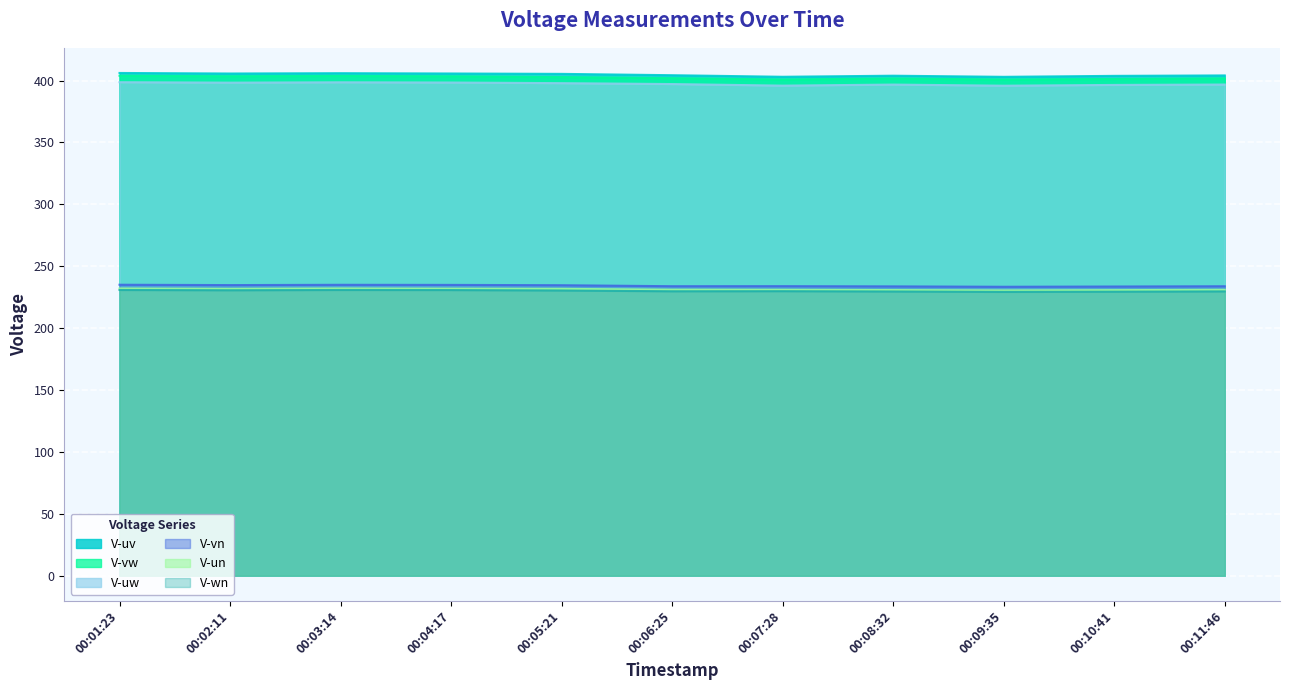

List the labels in order of V-un value, smallest first.

00:09:35, 00:10:41, 00:08:32, 00:11:46, 00:07:28, 00:06:25, 00:05:21, 00:02:11, 00:04:17, 00:01:23, 00:03:14